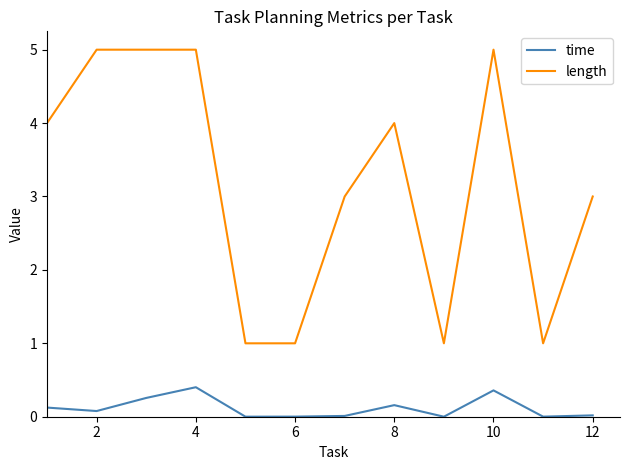

In time, how many points are higher than both neighbors (excluding endpoints)?

3